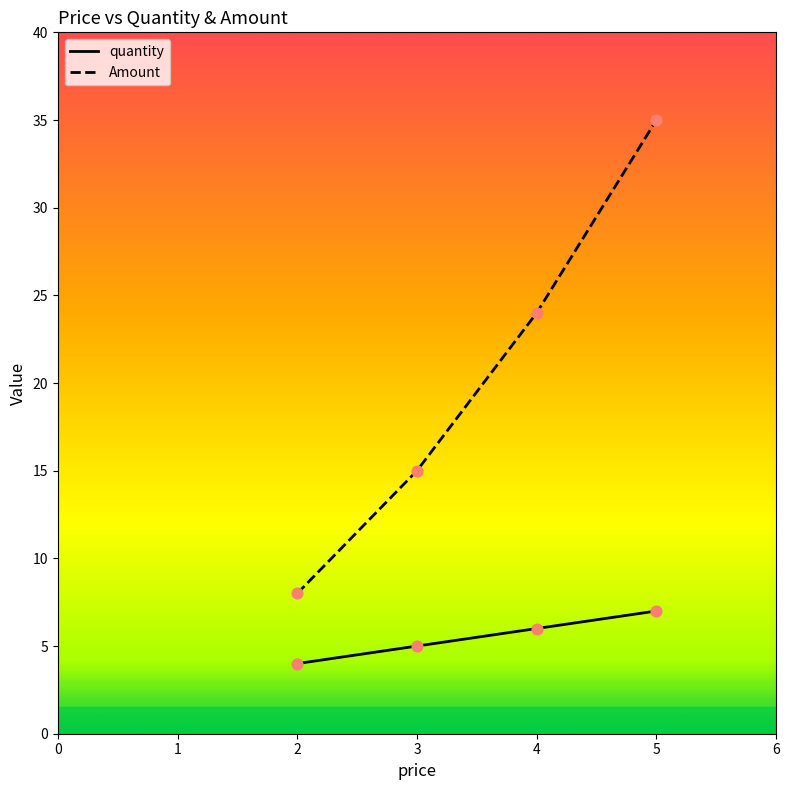

At which category is the sum across all series the highest?

5